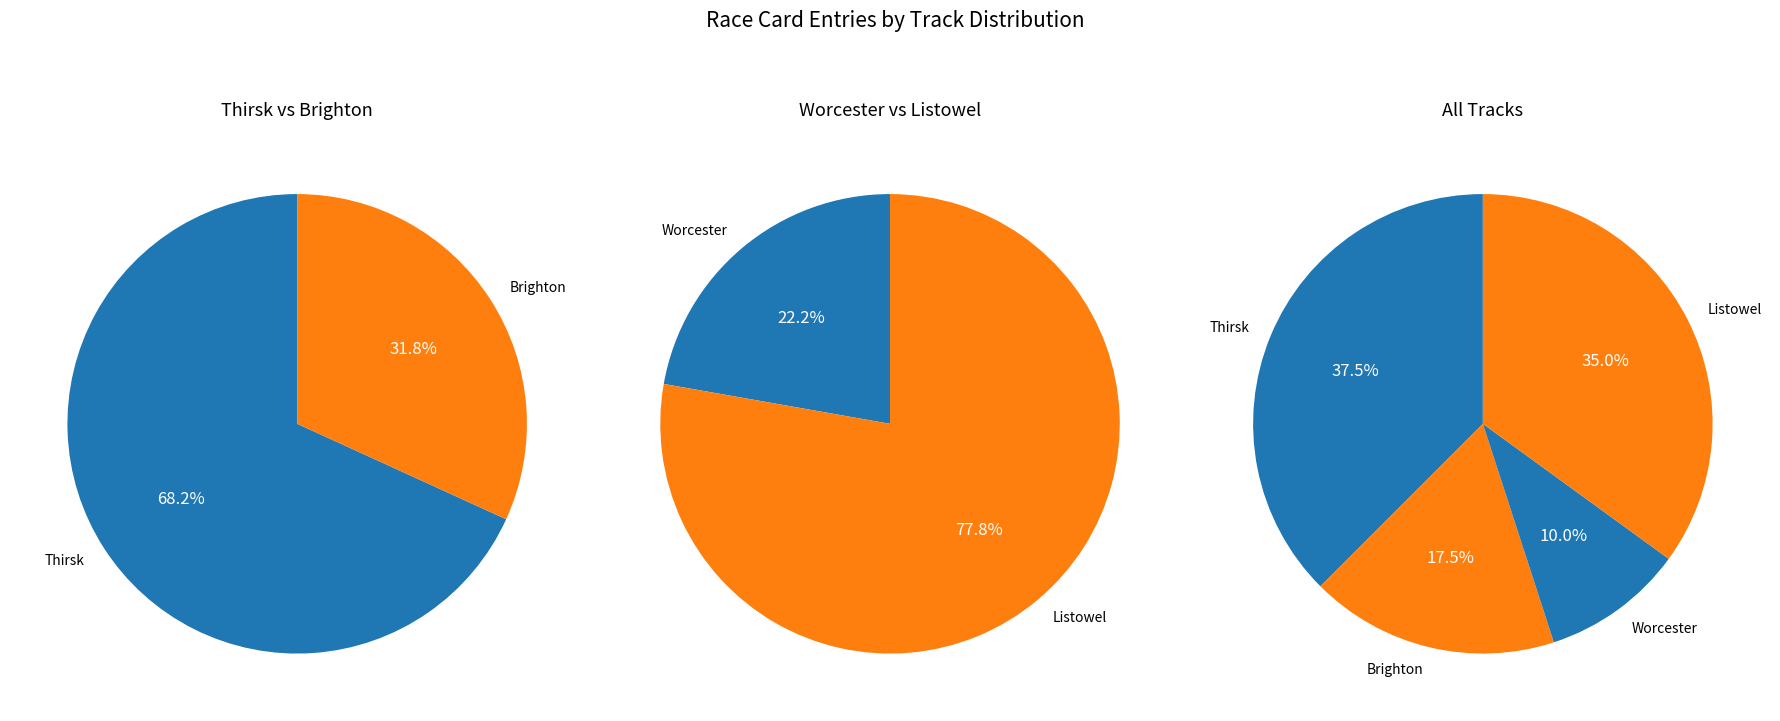

Is it true that Worcester is 16% of the pie?

False